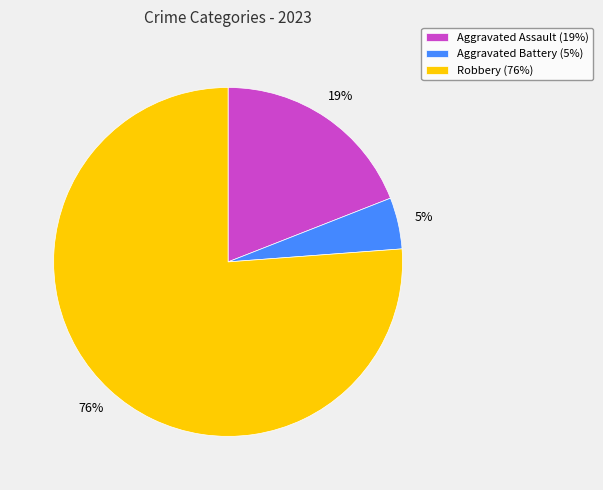

Is Aggravated Battery the majority of the pie?

No